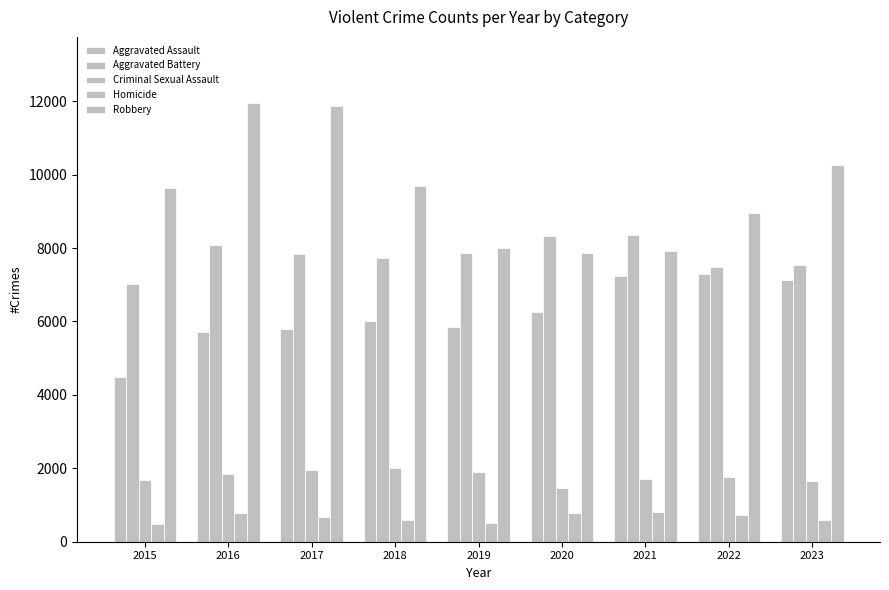

At how many categories does at least one series exceed 9280?

5